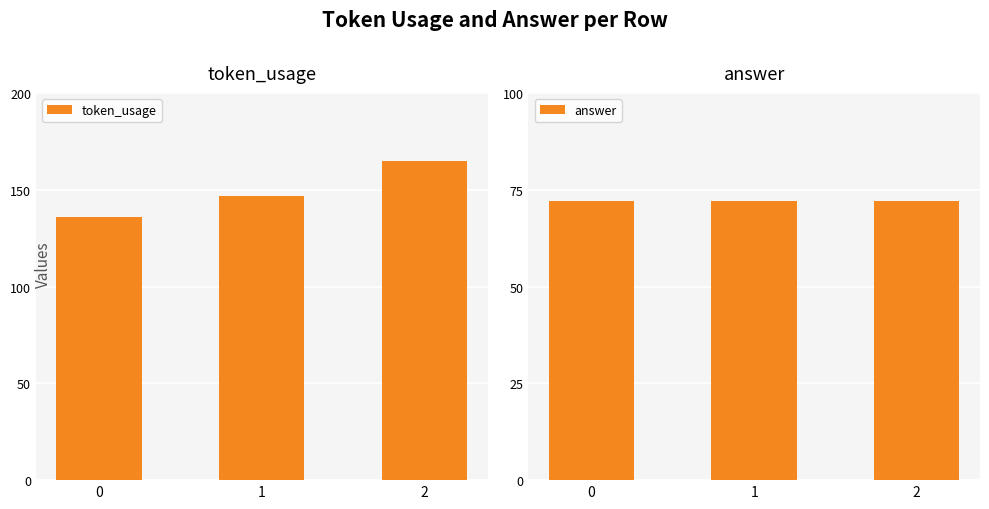

What is the lowest value of the answer series?

72